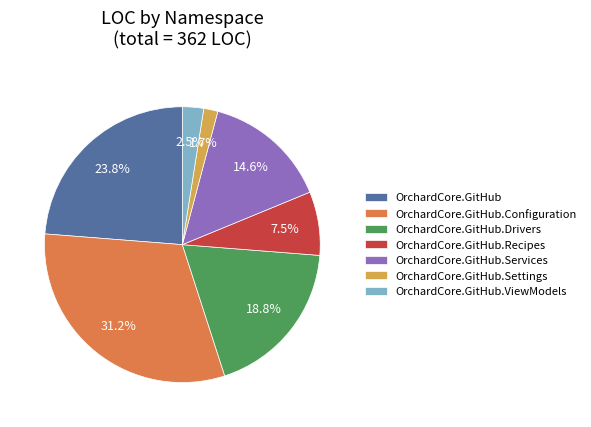

What percentage is NOT represented by OrchardCore.GitHub.ViewModels?

97.5%